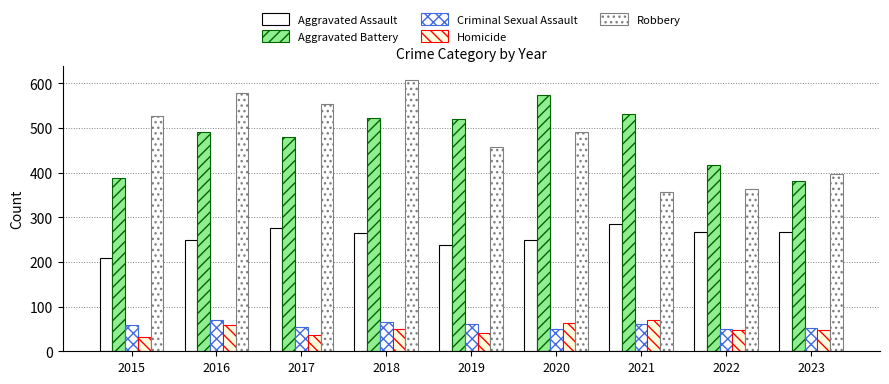

The Aggravated Battery series shows 762 at 2020. True or false?

False